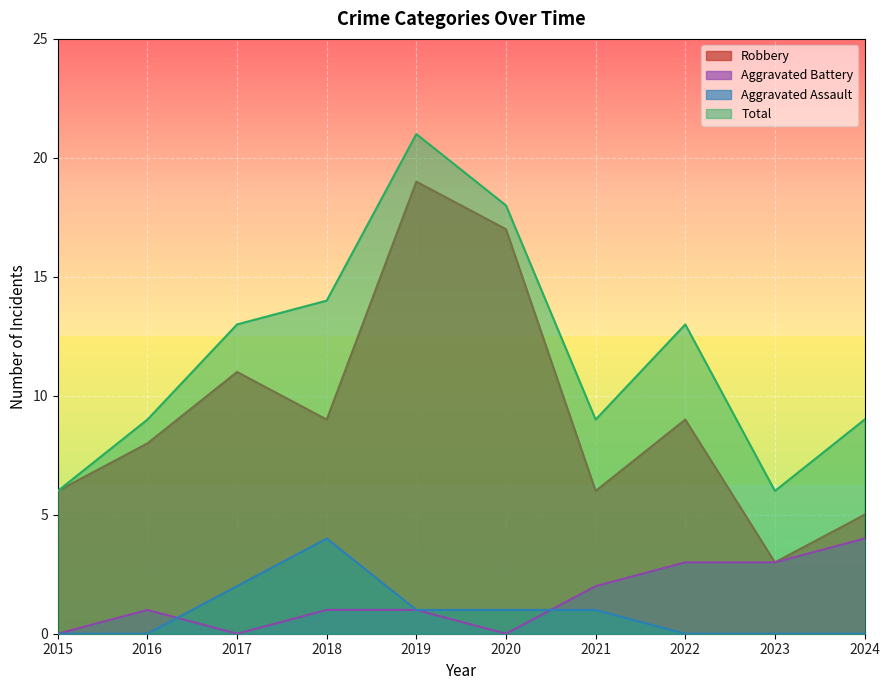

At 2020, list the series in order from smallest to largest.

Aggravated Battery, Aggravated Assault, Robbery, Total